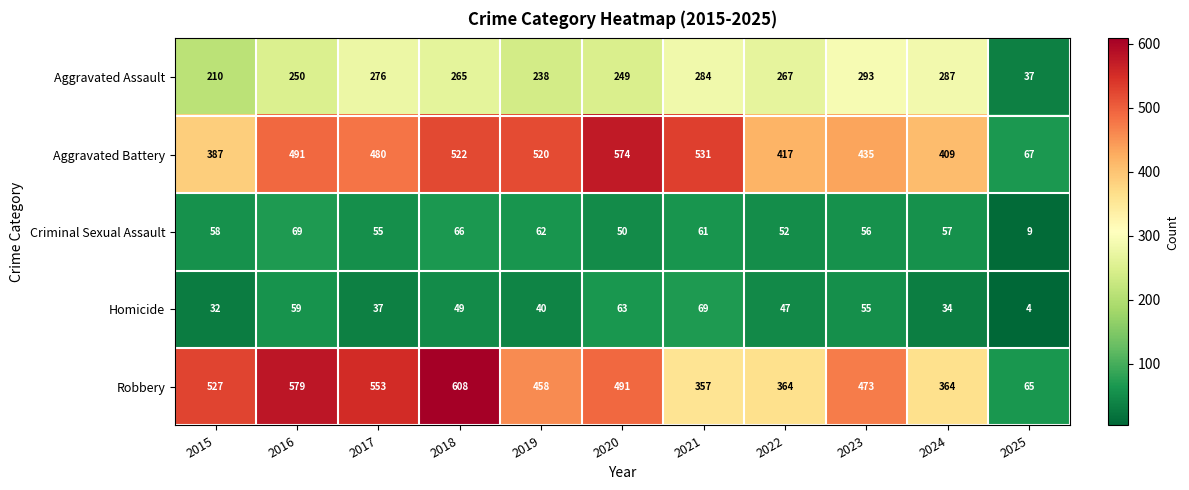

Count the number of categories in the chart.

11